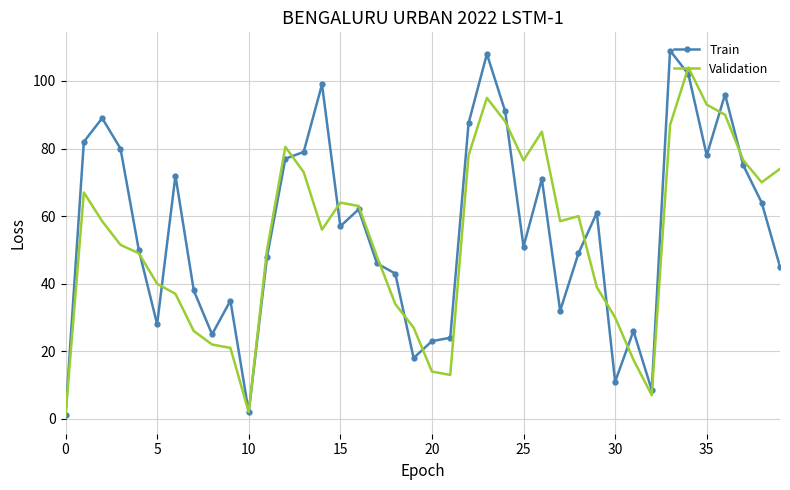

Which series has the widest spread of values?

Train